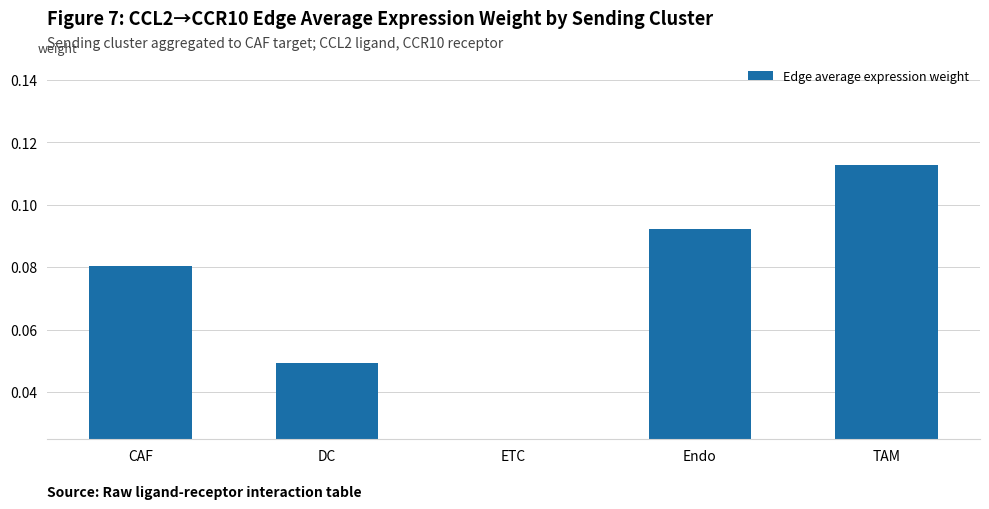

List the labels in order of value, smallest first.

ETC, DC, CAF, Endo, TAM